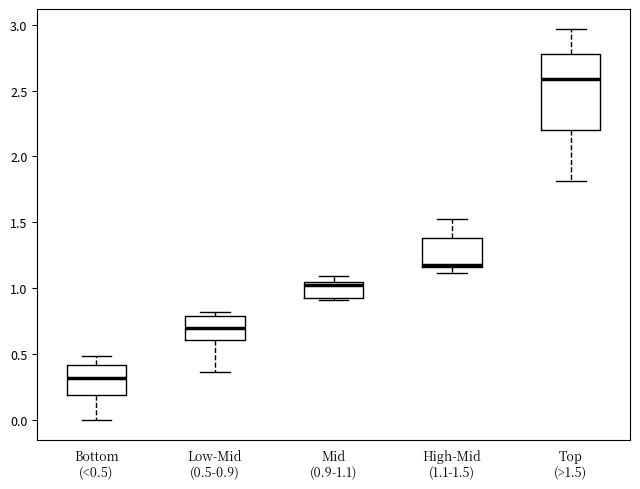

Which box has the highest median line?

Top (>1.5)